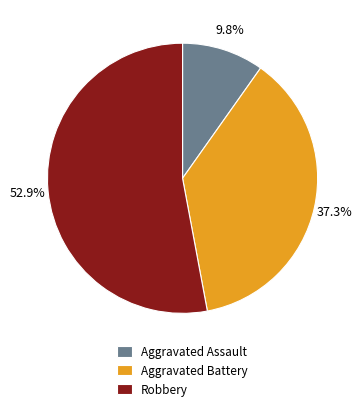

How many segments does this pie chart have?

3